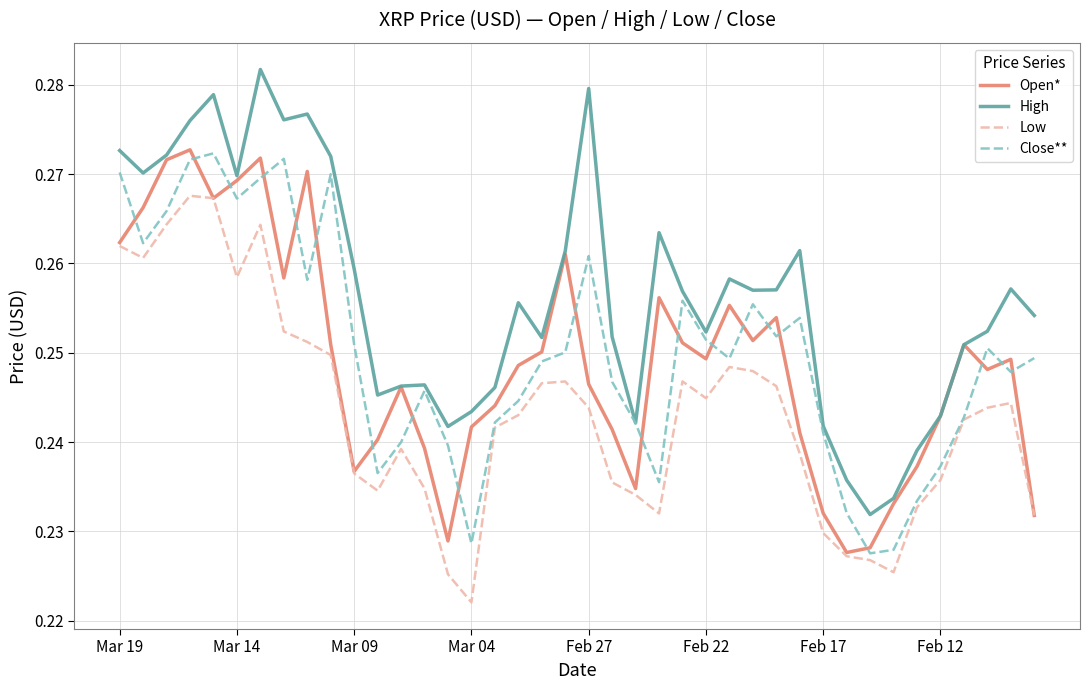

Count the Close** values in the range 0 to 1.

40